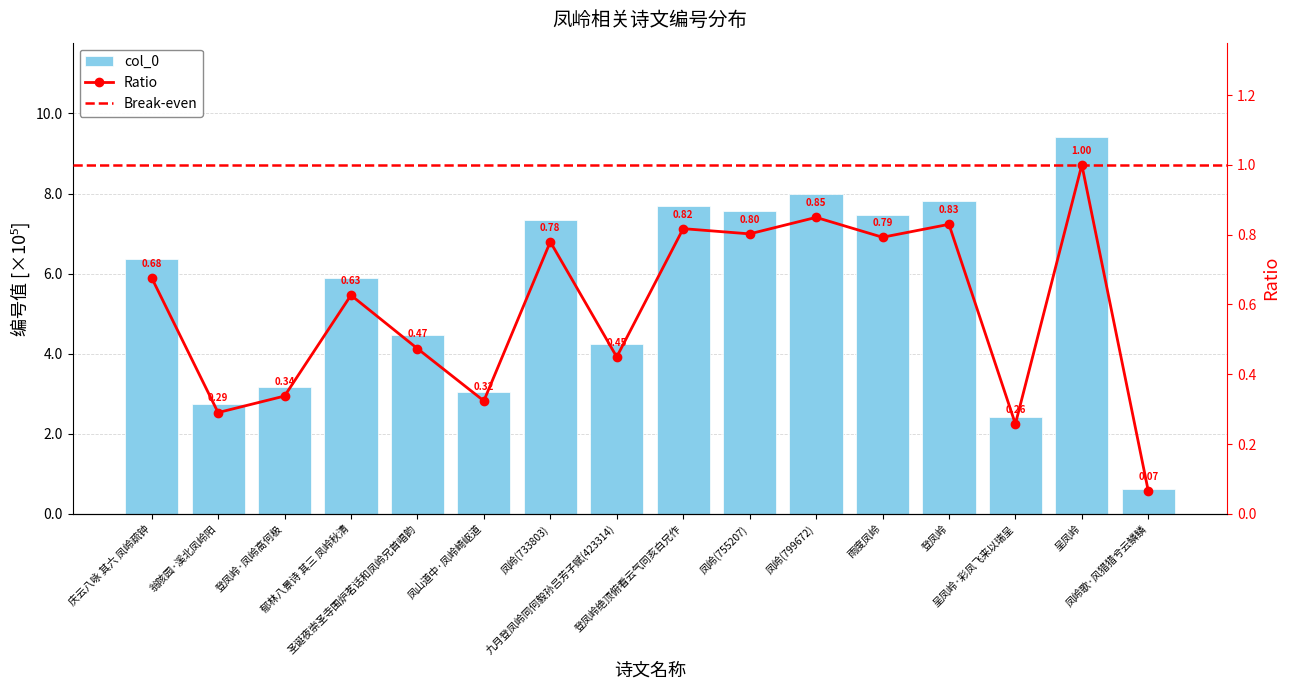

What is the value of the 13th bar from the left?

7.8